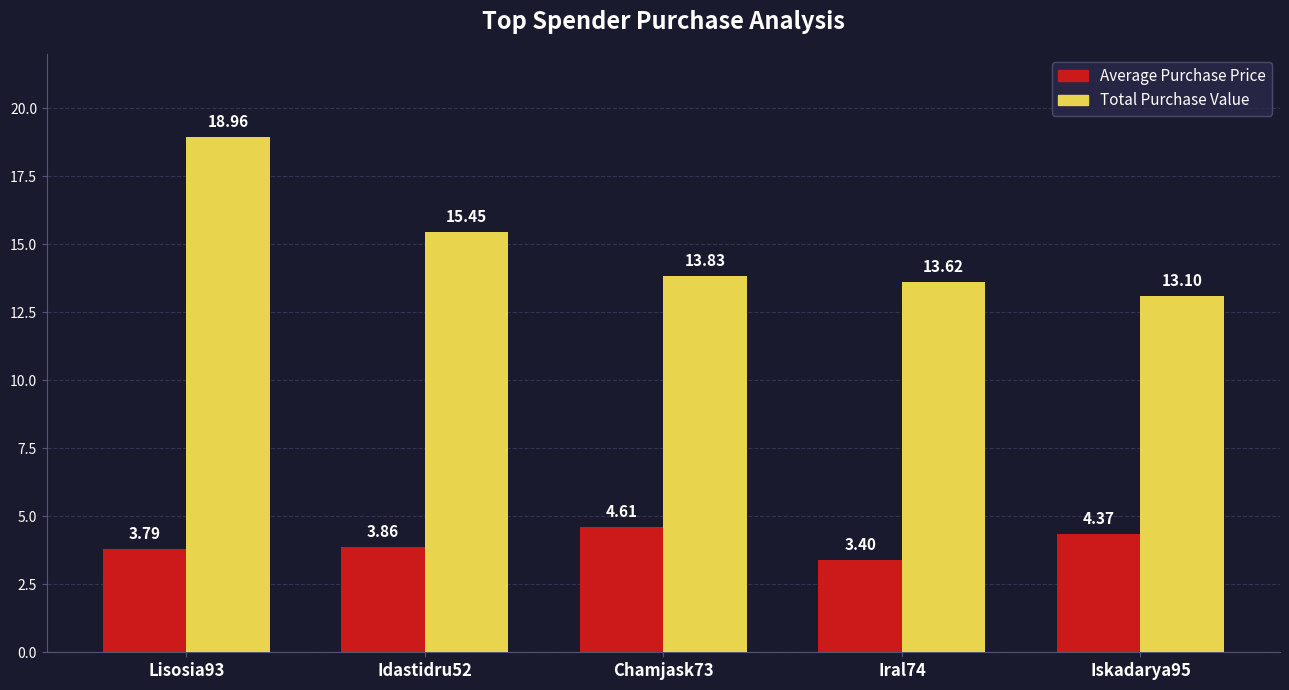

Are the bars horizontal?

No